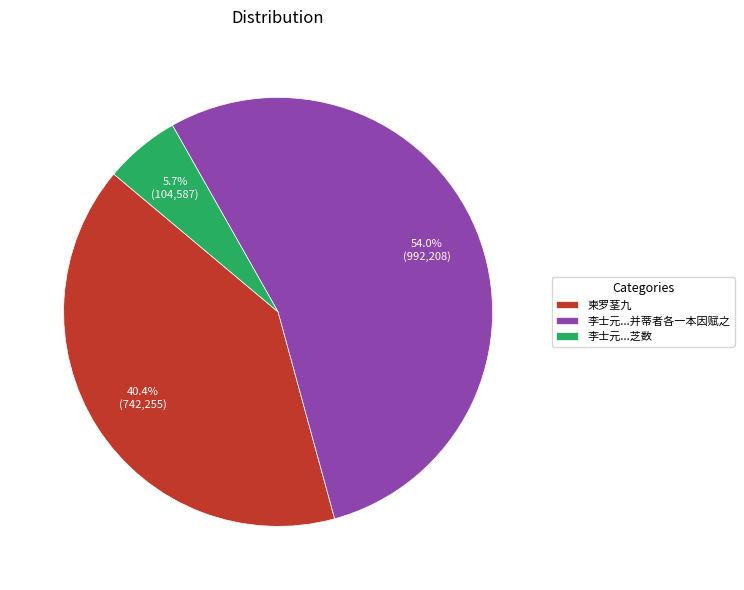

Which category has the biggest portion of the pie?

李士元...并蒂者各一本因赋之